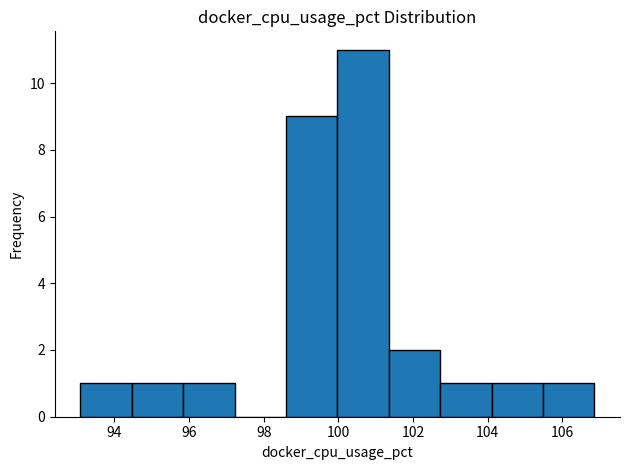

Over which range of the x-axis is the bar tallest?

100.0 to 101.4